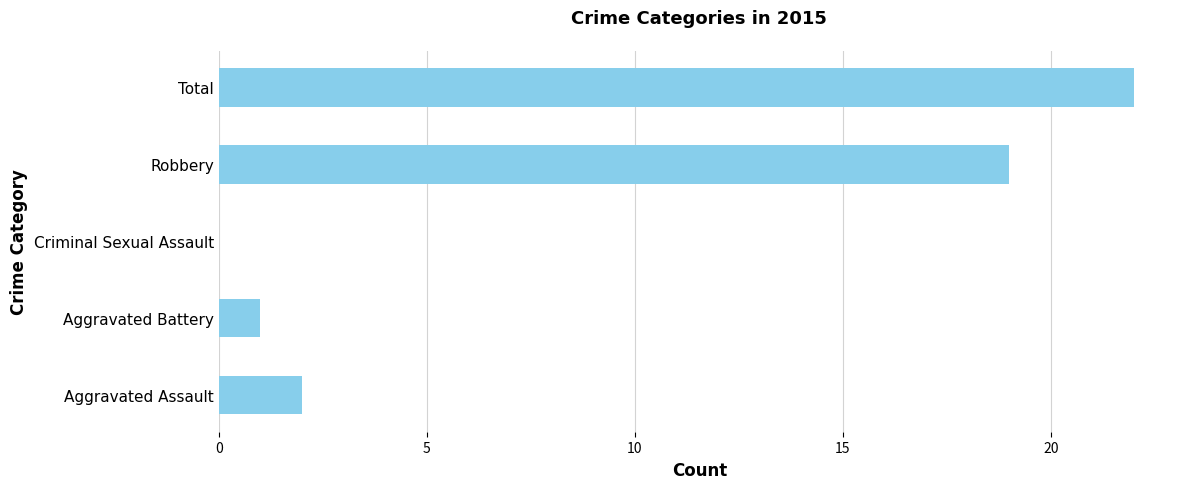

At which label is the value closest to 11?

Robbery